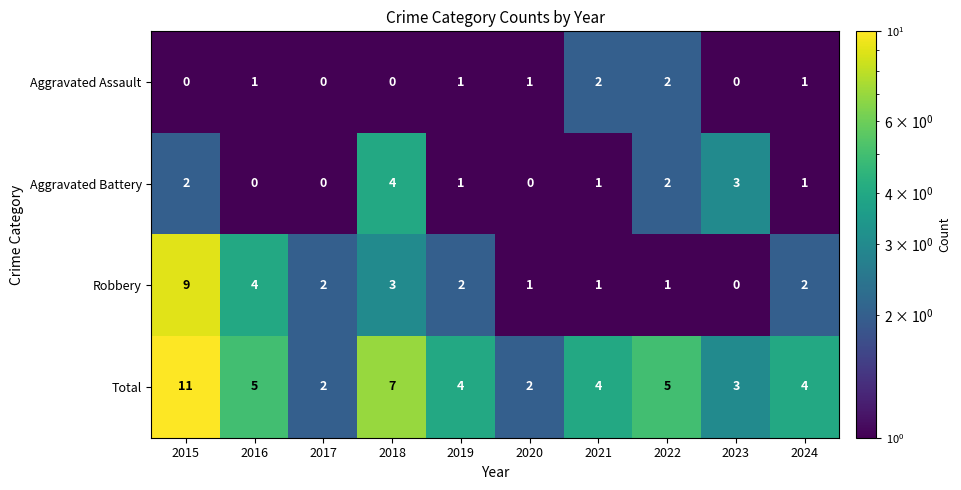

List the series in order of their peak value, lowest first.

Aggravated Assault, Aggravated Battery, Robbery, Total